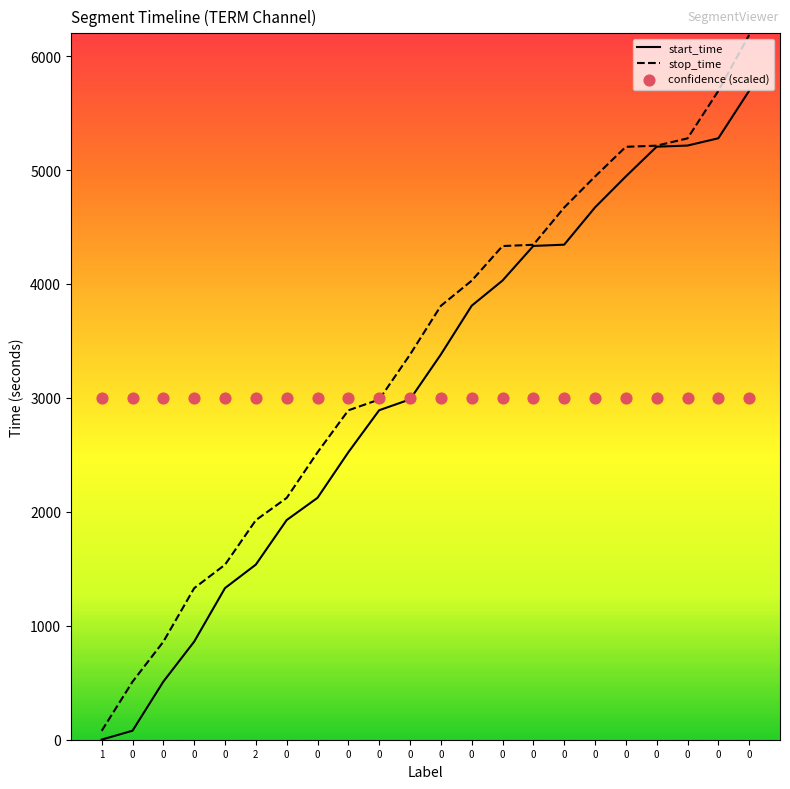

Which series has the largest total across all categories?

stop_time